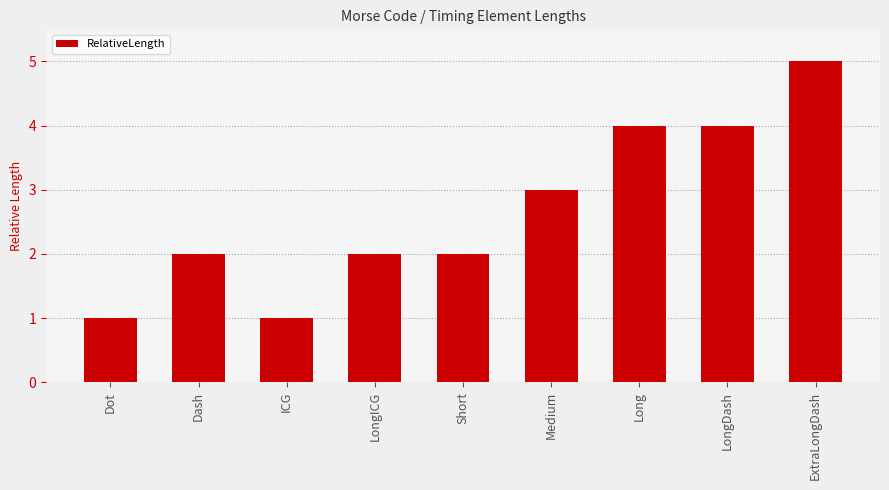

Reading right to left, extract all data points from this chart.

ExtraLongDash=5	LongDash=4	Long=4	Medium=3	Short=2	LongICG=2	ICG=1	Dash=2	Dot=1